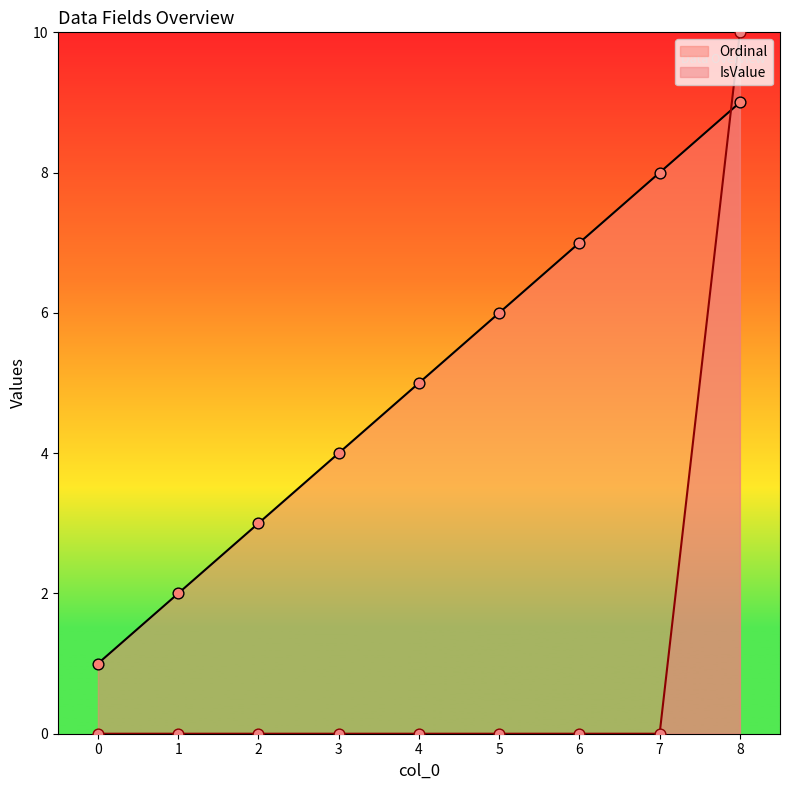

Which series has the largest total across all categories?

Ordinal